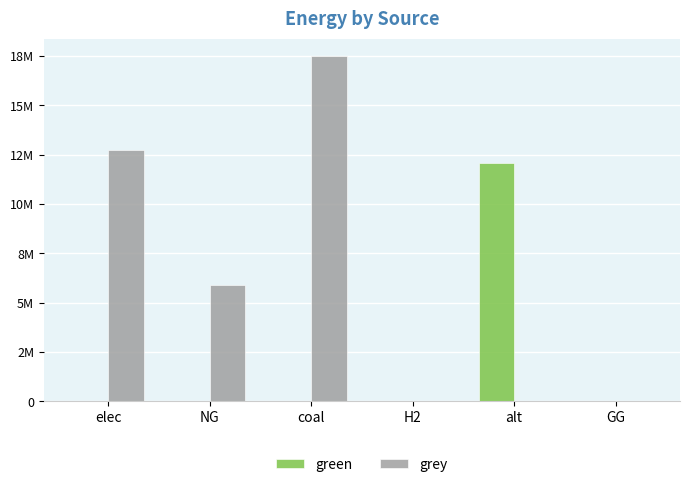

What is the label of the 5th bar from the right?

NG